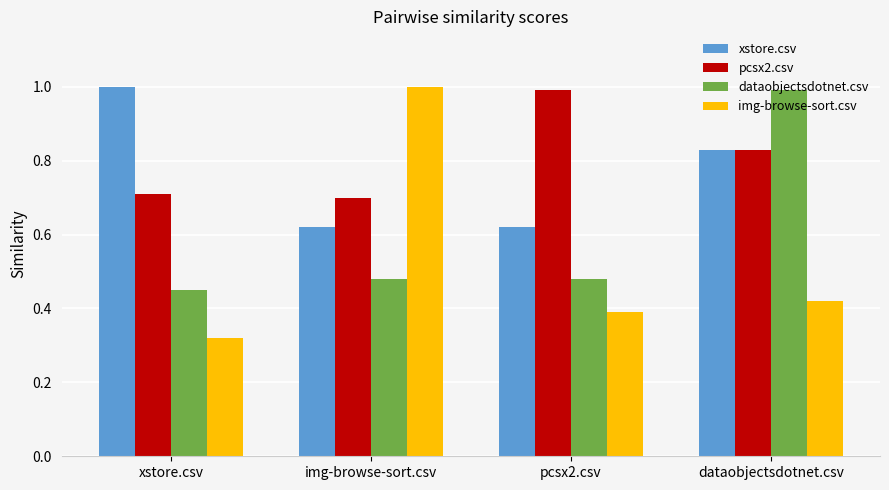

At which label does img-browse-sort.csv reach its minimum?

xstore.csv